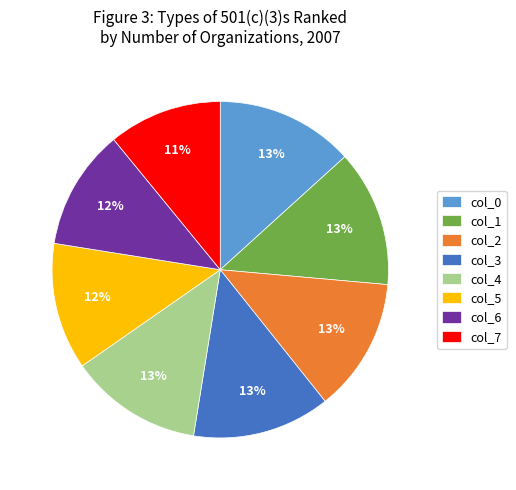

What is the smallest slice in the pie chart?

col_7